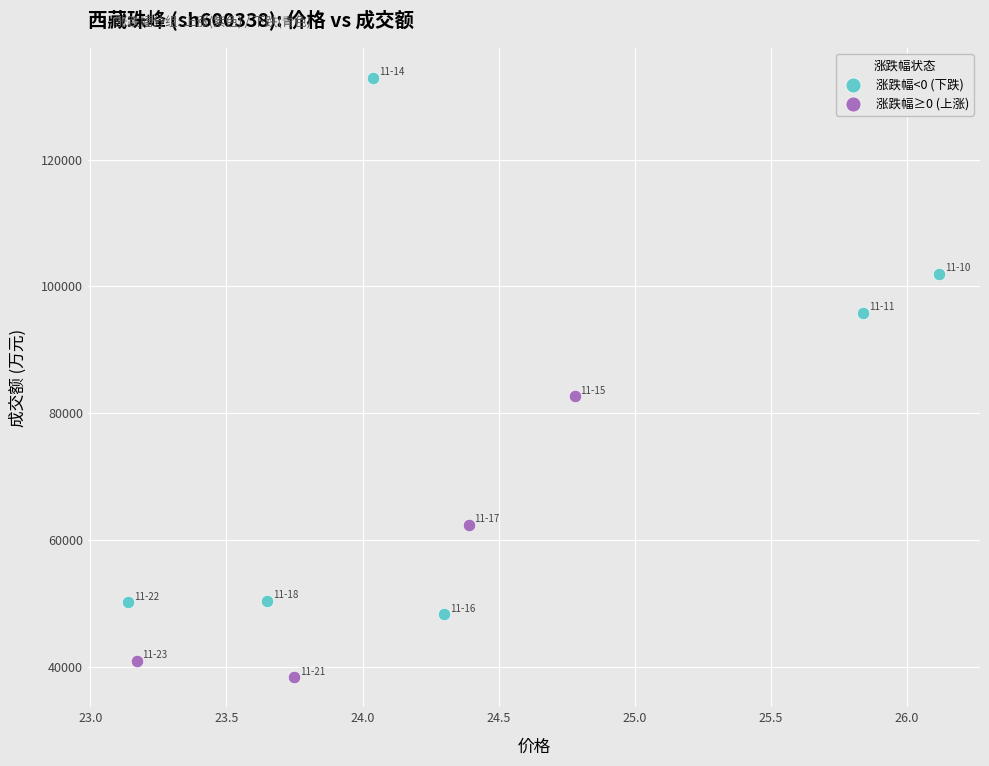

Which series contains the lowest Y value?

涨跌幅≥0 (上涨)